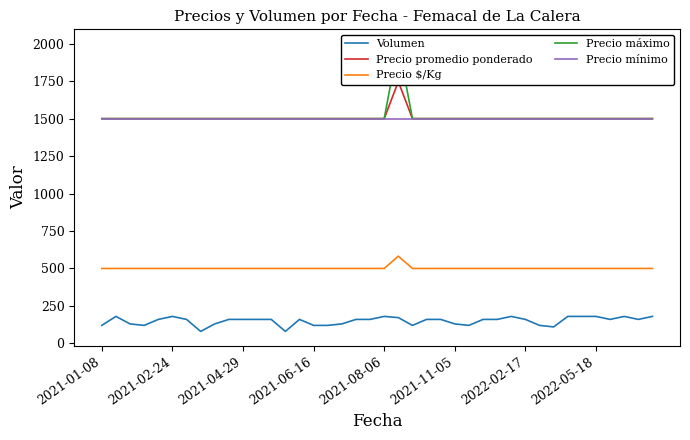

True or false: Volumen and Precio mínimo cross at least once.

False